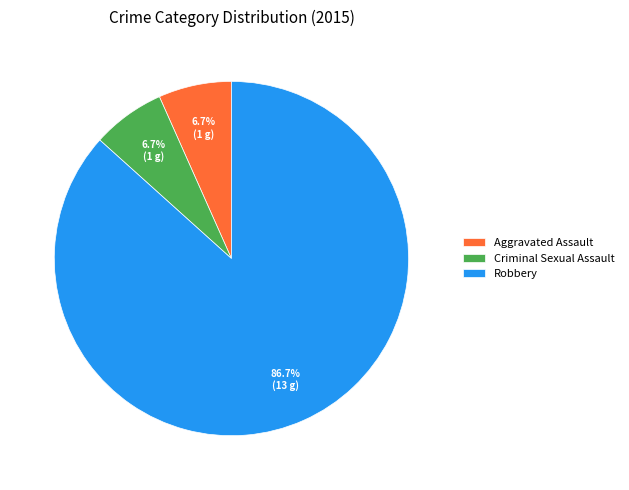

Is it true that Aggravated Assault is 7% of the pie?

True